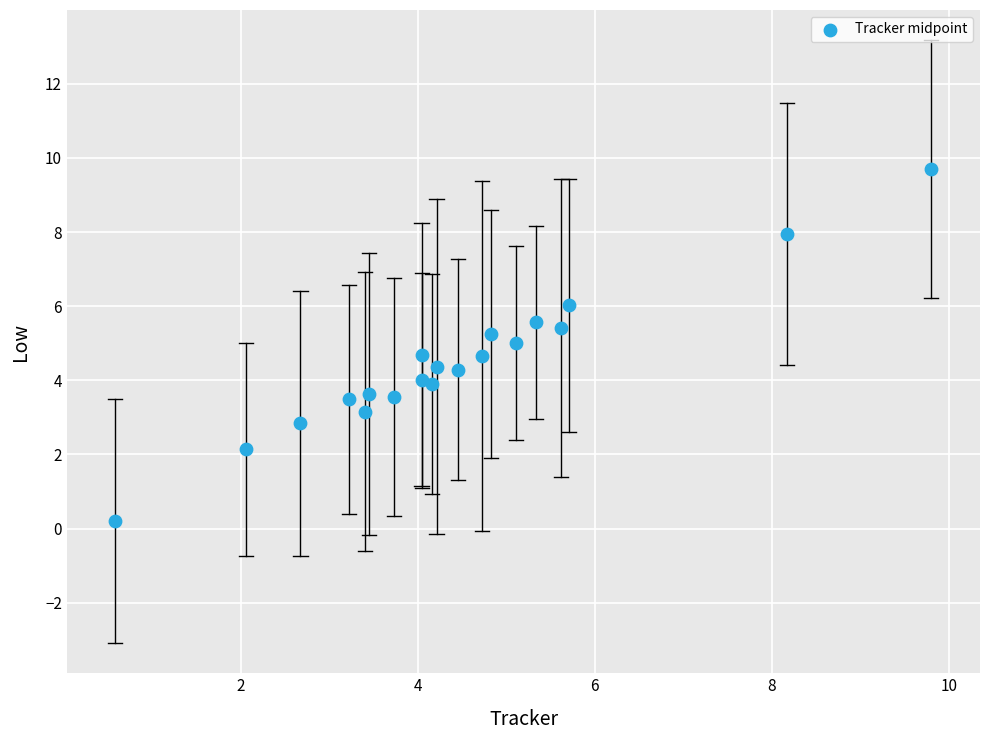

What is the range of Y values (max minus min)?

9.5